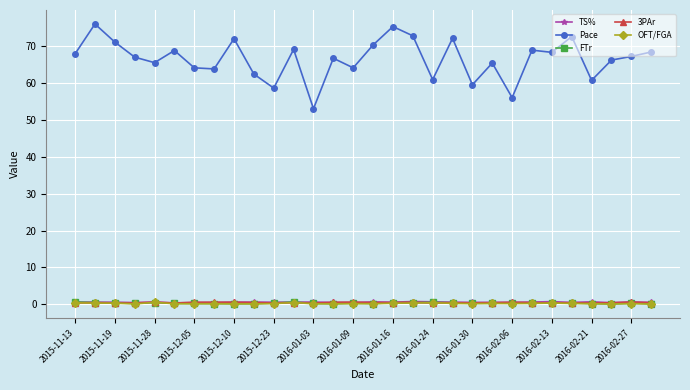

Is this an area chart (filled region under the line)?

No